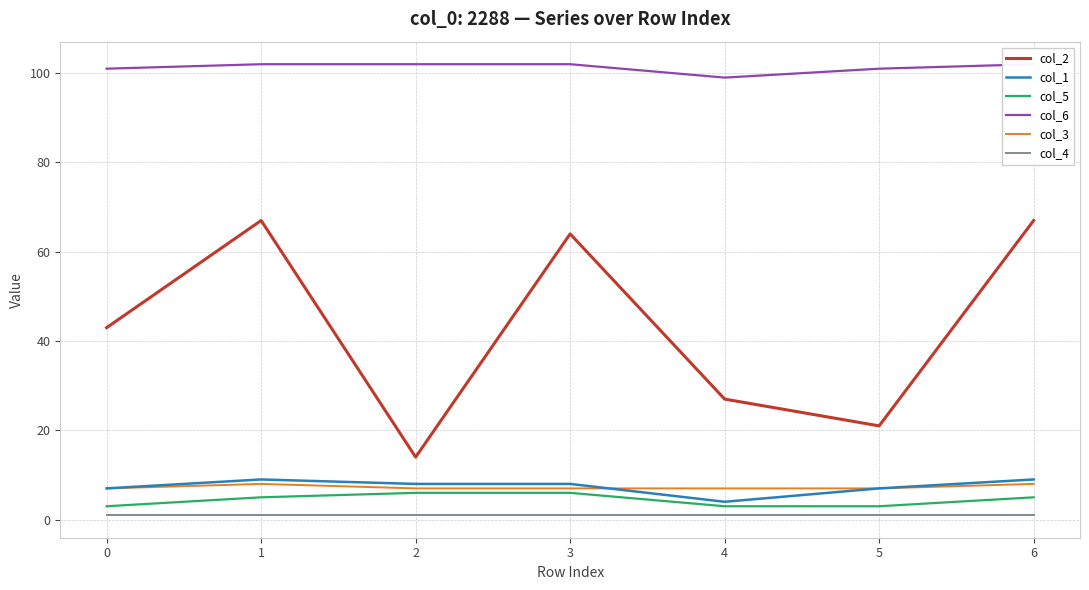

Rank the series by their maximum value, from lowest to highest.

col_4, col_5, col_3, col_1, col_2, col_6